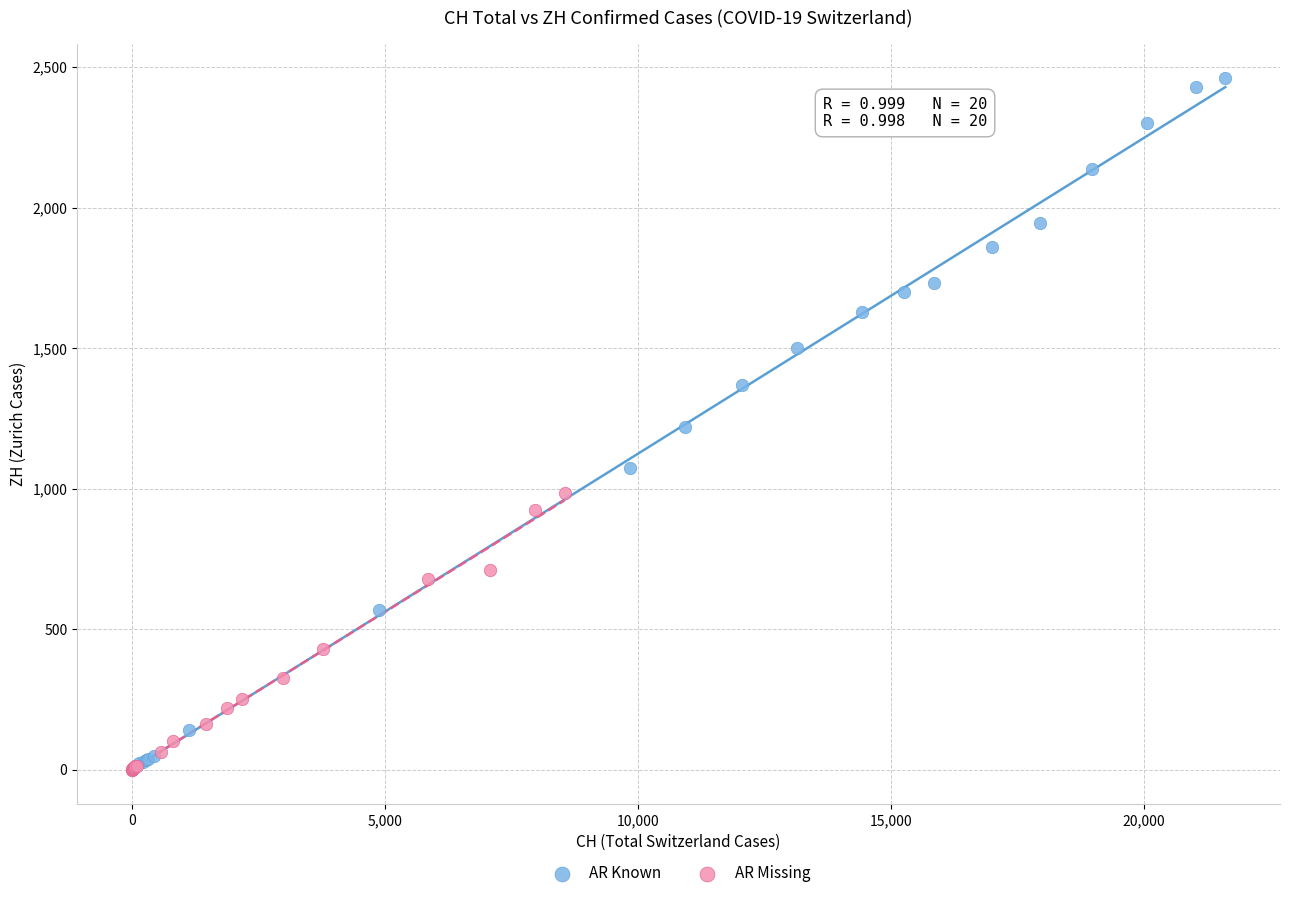

Which series reaches the maximum Y coordinate?

AR Known